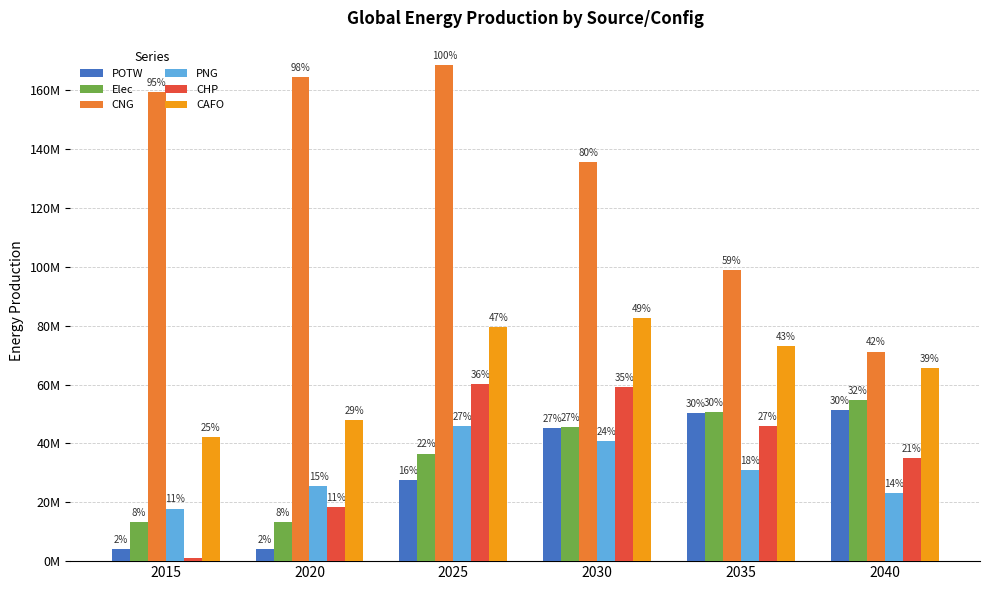

Does the chart contain any negative values?

No